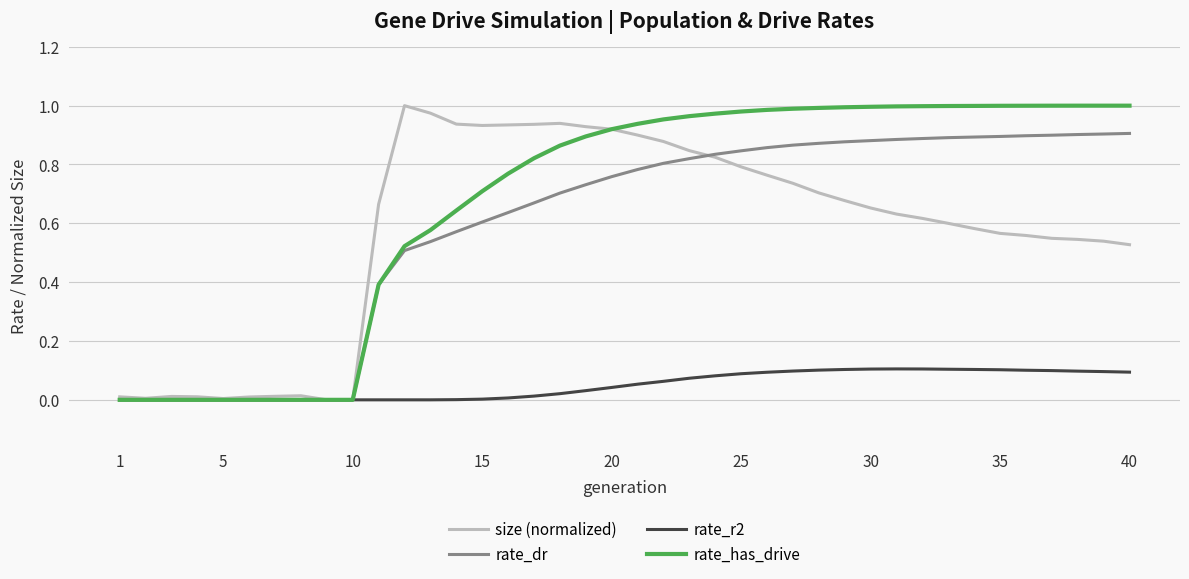

Which series has the largest total across all categories?

rate_has_drive